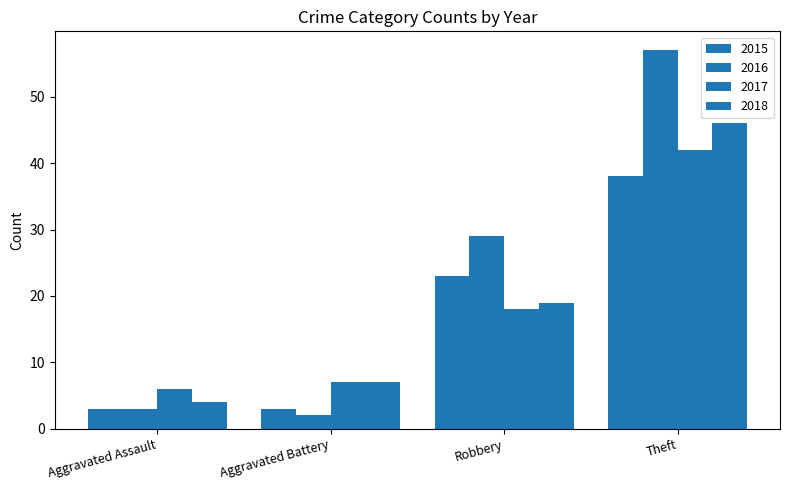

Reading left to right, transcribe all the data shown in this chart.

2015: 3	3	23	38
2016: 3	2	29	57
2017: 6	7	18	42
2018: 4	7	19	46